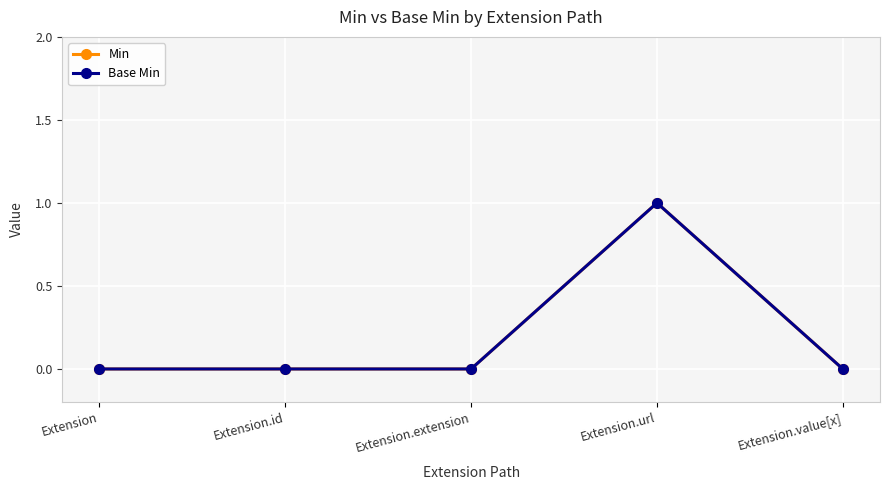

Does the chart have visible grid lines?

Yes